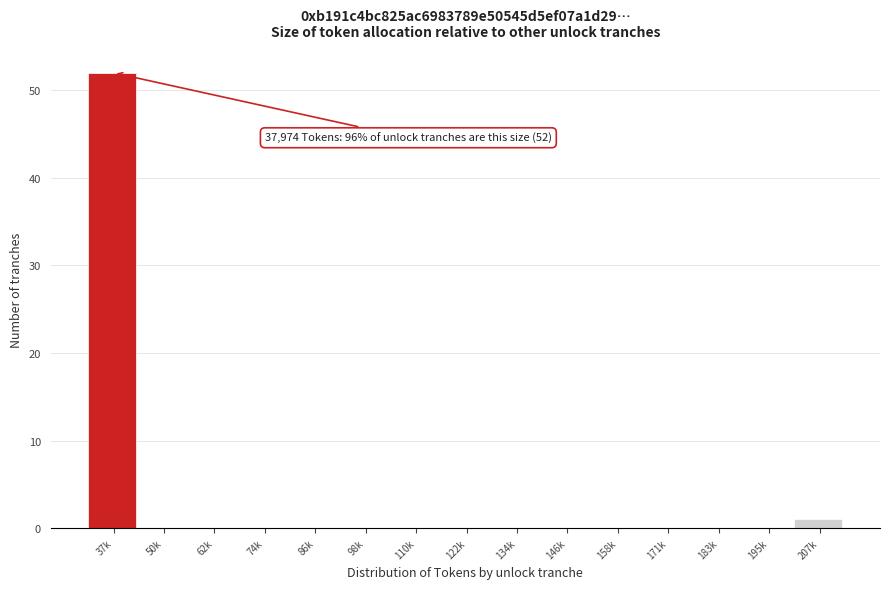

Reading right to left, transcribe all the data shown in this chart.

207k=1	195k=0	183k=0	171k=0	158k=0	146k=0	134k=0	122k=0	110k=0	98k=0	86k=0	74k=0	62k=0	50k=0	37k=52